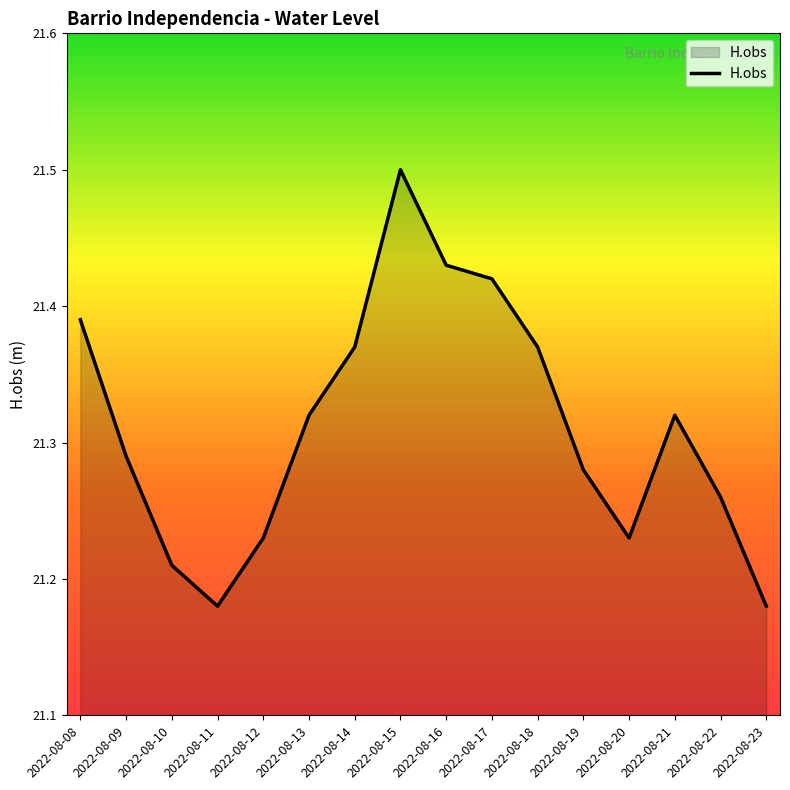

What is the difference between the maximum and minimum values?

0.3